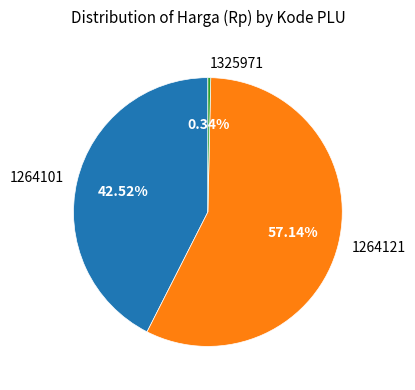

To the nearest percent, what percentage of the pie is 1264121?

57%